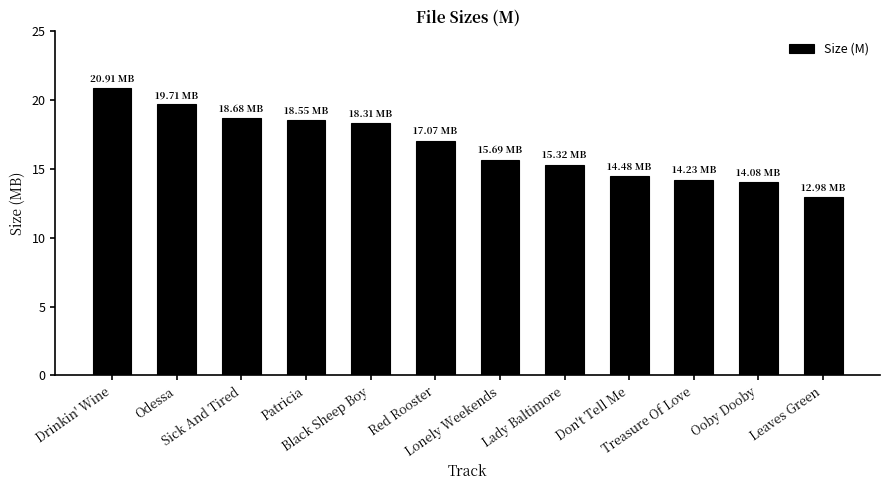

Reading left to right, transcribe all the data shown in this chart.

Drinkin' Wine=20.9	Odessa=19.7	Sick And Tired=18.7	Patricia=18.6	Black Sheep Boy=18.3	Red Rooster=17.1	Lonely Weekends=15.7	Lady Baltimore=15.3	Don't Tell Me=14.5	Treasure Of Love=14.2	Ooby Dooby=14.1	Leaves Green=13.0